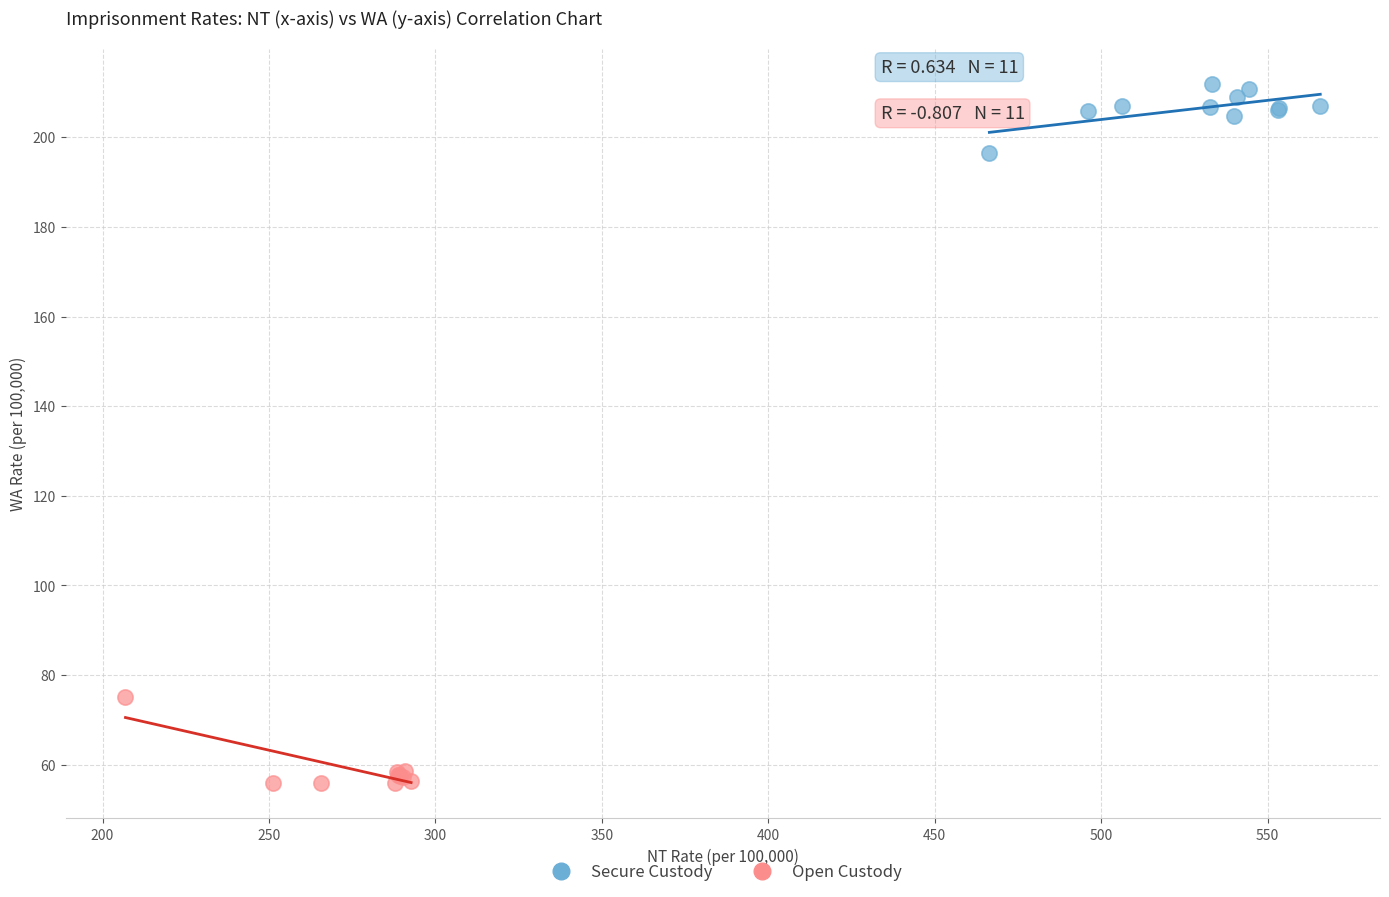

Which series reaches the maximum Y coordinate?

Secure Custody